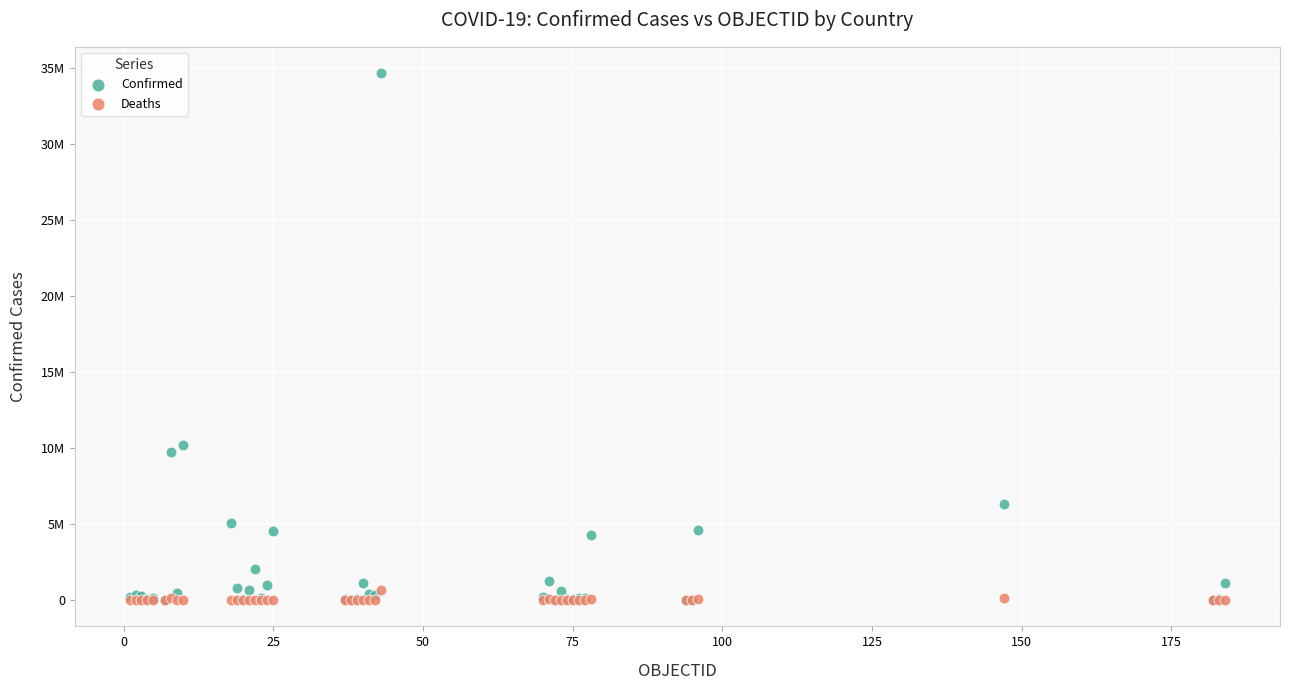

Which series has the largest Y range (max minus min)?

Confirmed